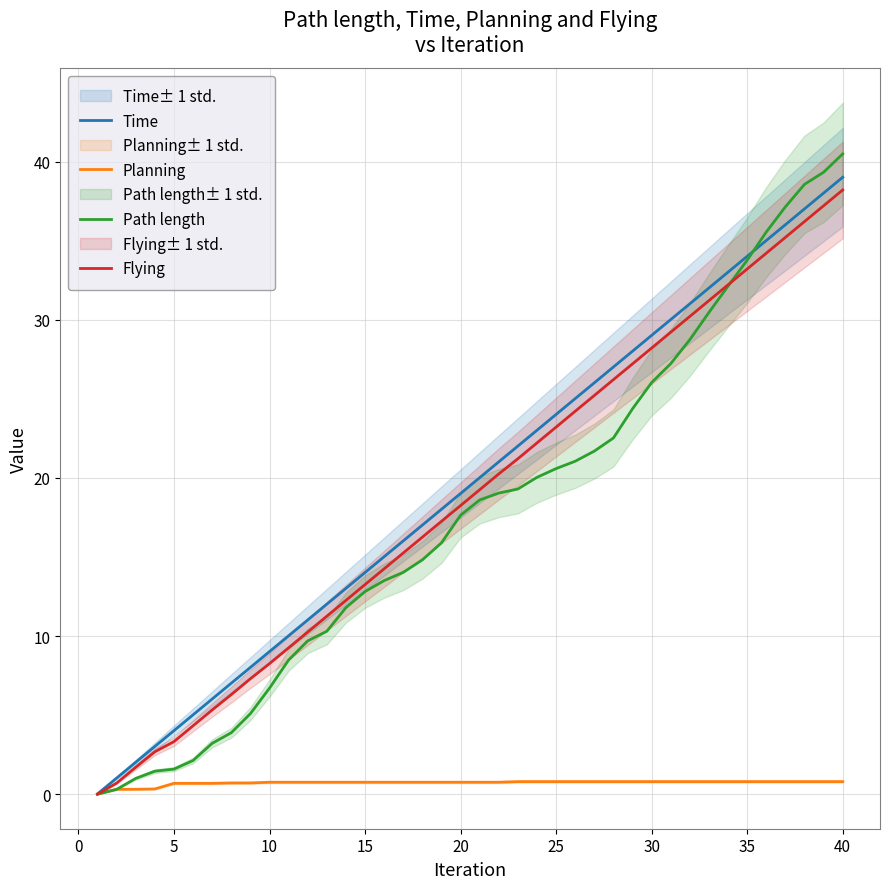

What is the average value of the Path length series?

17.8